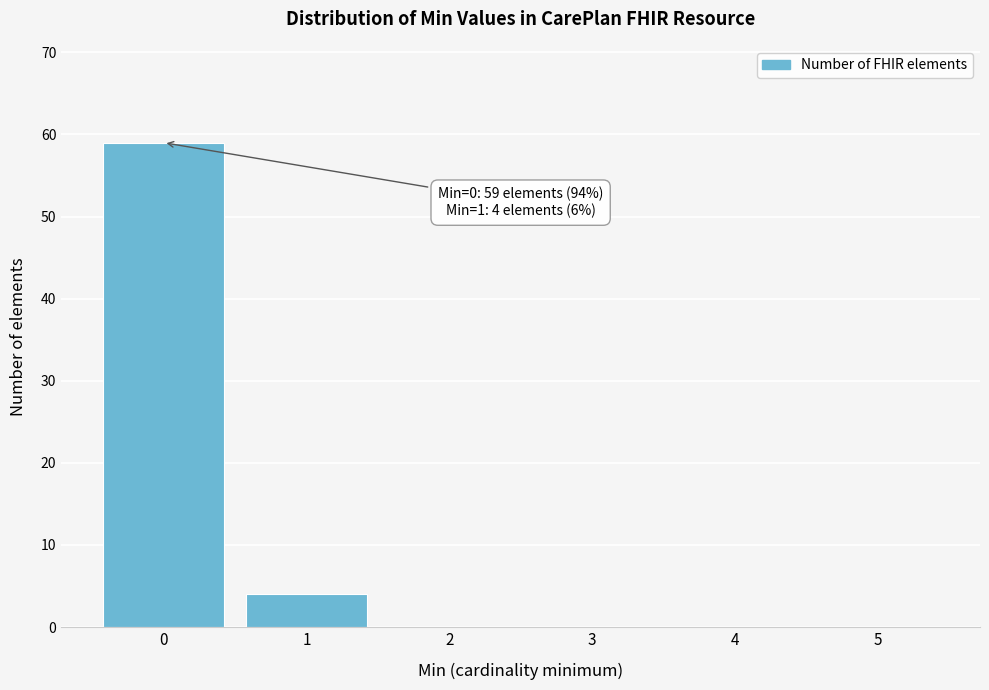

Over which range of the x-axis is the bar tallest?

-0.5 to 0.5